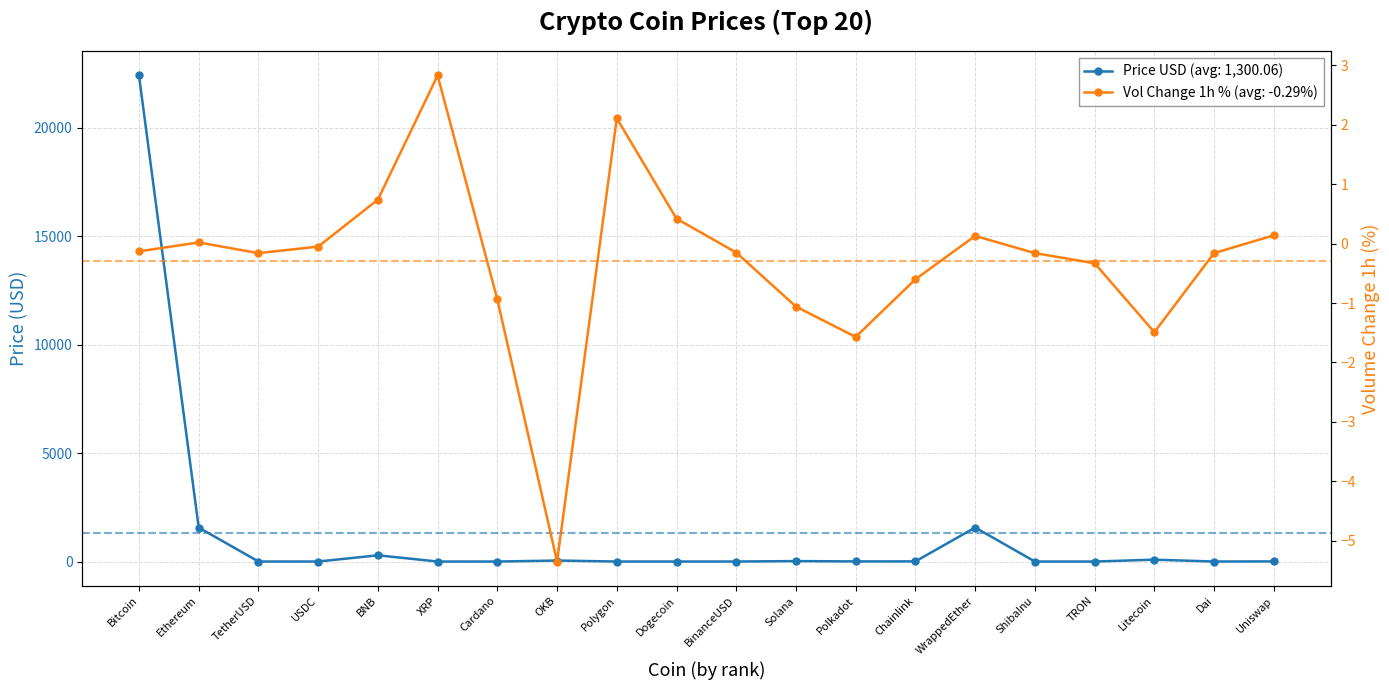

True or false: Volume Change 1h (%) has a value of 0.4 at BNB.

False